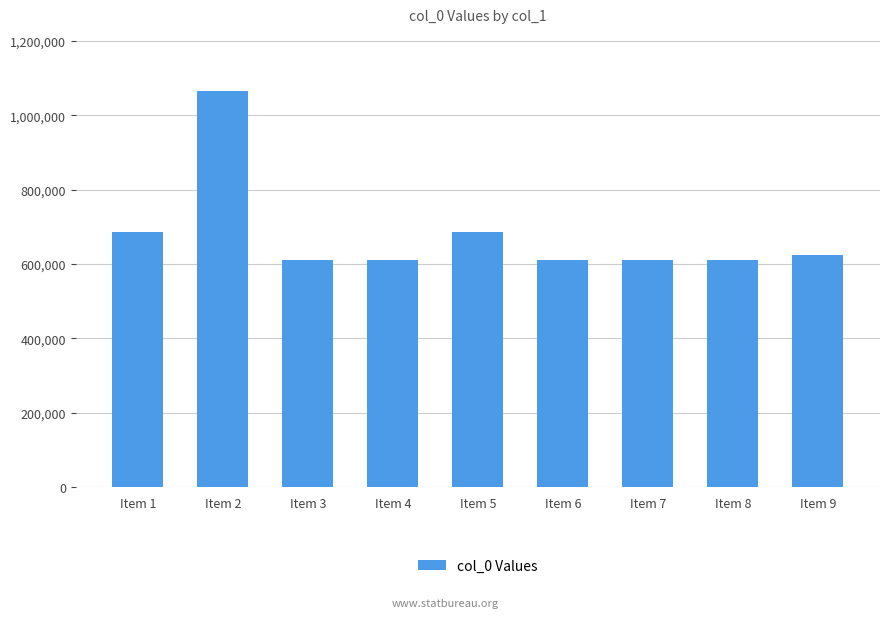

What is the difference between the maximum and second lowest values?

456036